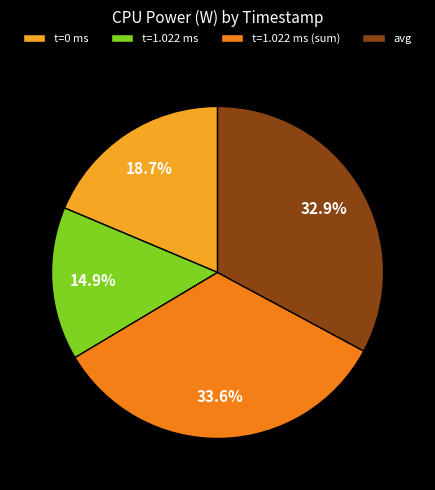

How many slices are in this pie chart?

4